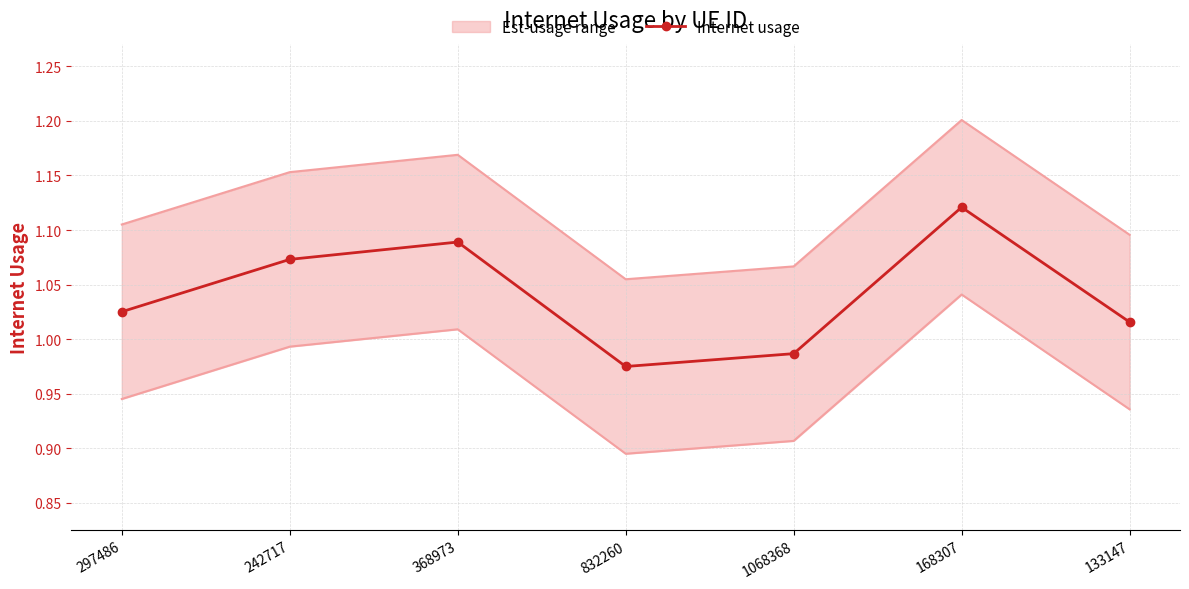

How many lines are shown in the chart?

1